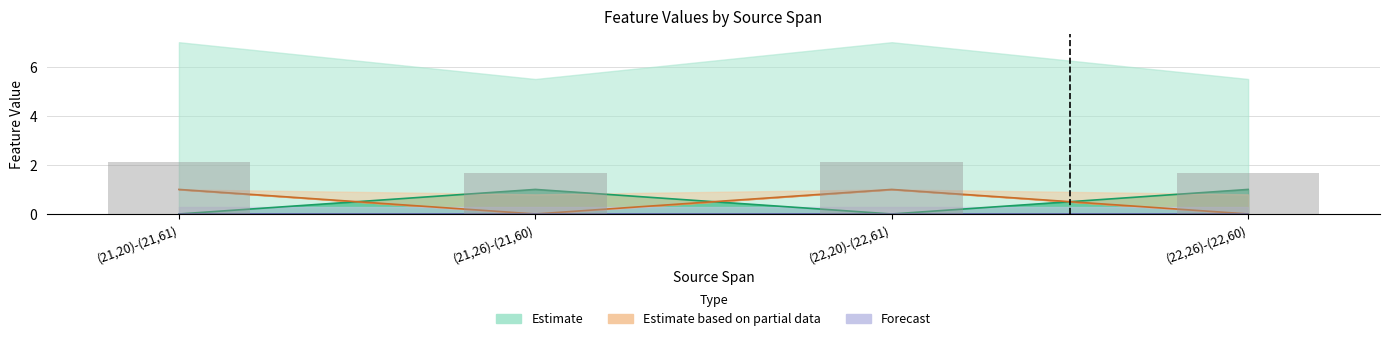

Where is L-NoChange nearest to the value 0?

(21,26)-(21,60)